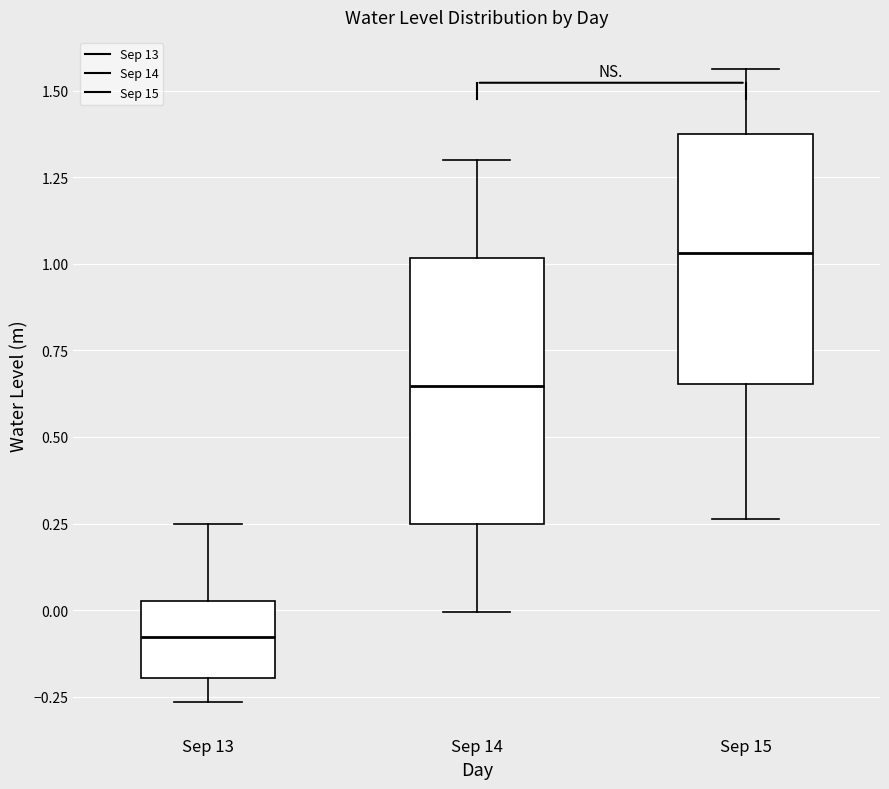

Which box has the lowest median line?

Sep 13